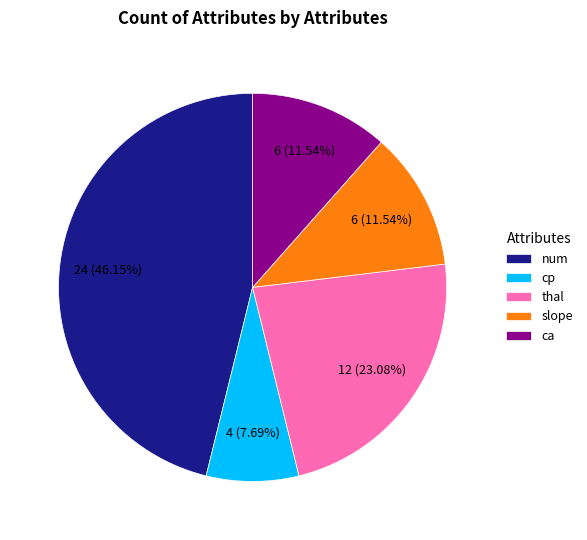

What is the ratio of the value at num to the value at slope?

4.0